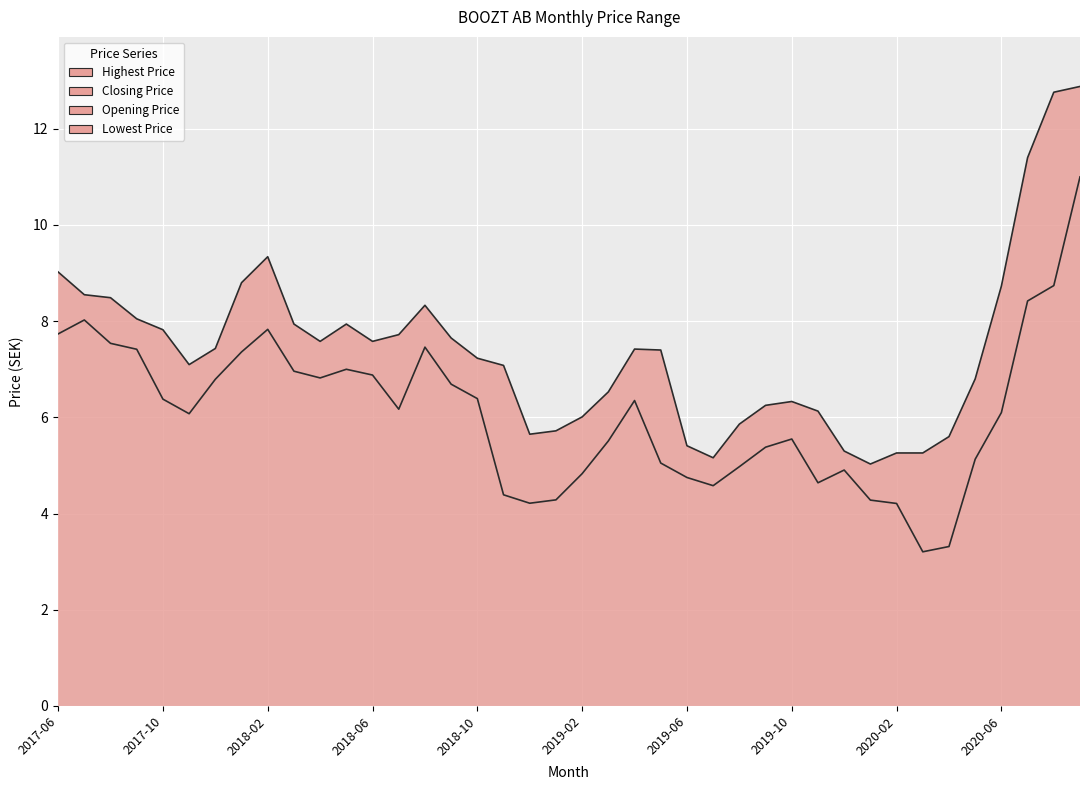

What is the greatest value displayed?

12.9